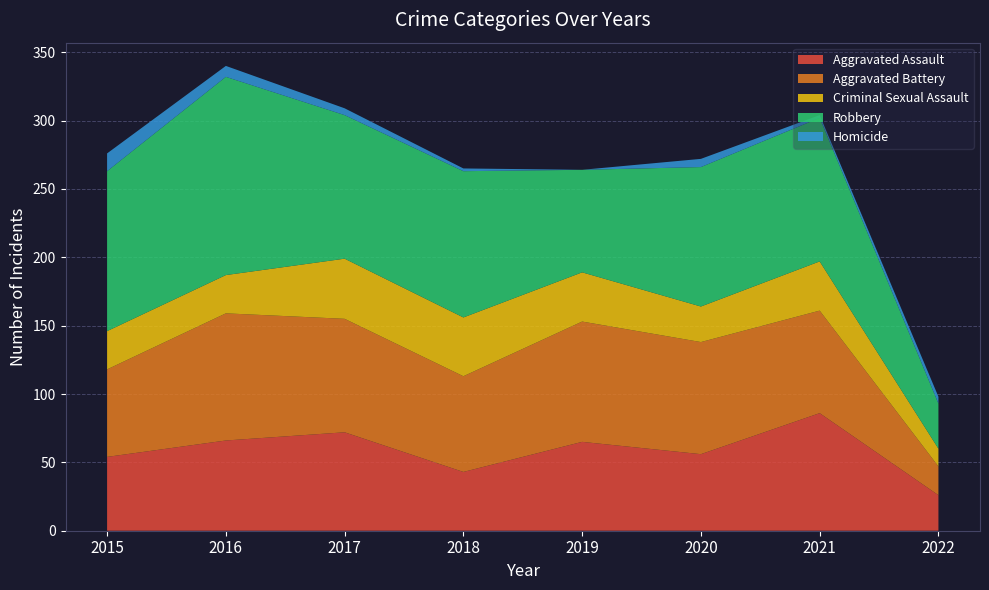

Reading left to right, list all the values displayed in this chart.

Aggravated Assault: 54	66	72	43	65	56	86	26
Aggravated Battery: 64	93	83	70	88	82	75	21
Criminal Sexual Assault: 28	28	44	43	36	26	36	13
Robbery: 117	145	105	107	75	102	105	33
Homicide: 13	8	5	2	0	6	2	5